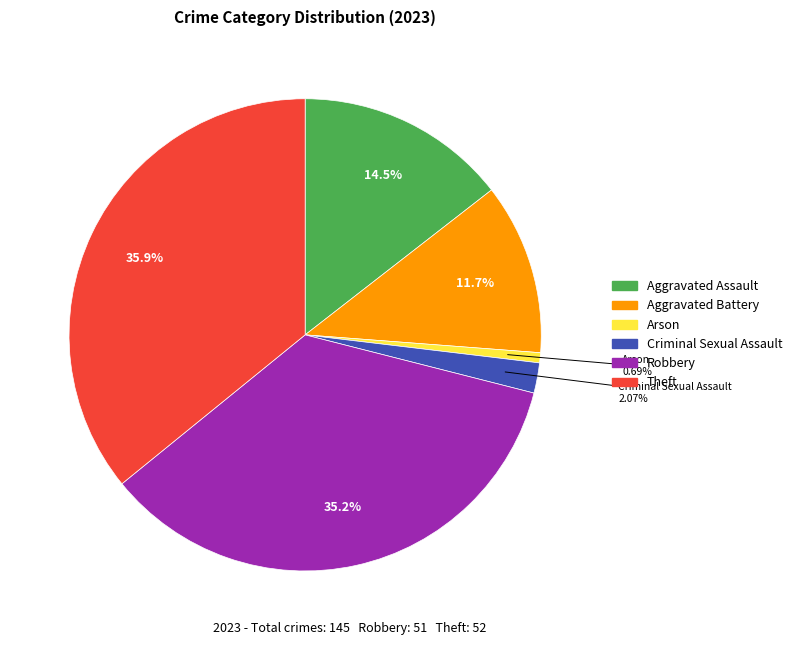

Does any single category account for the majority?

No